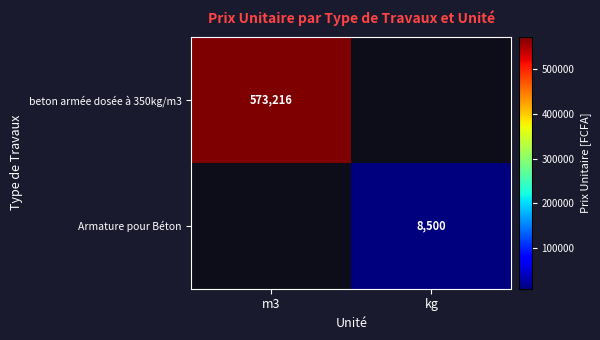

At how many categories does at least one series exceed 233030?

1